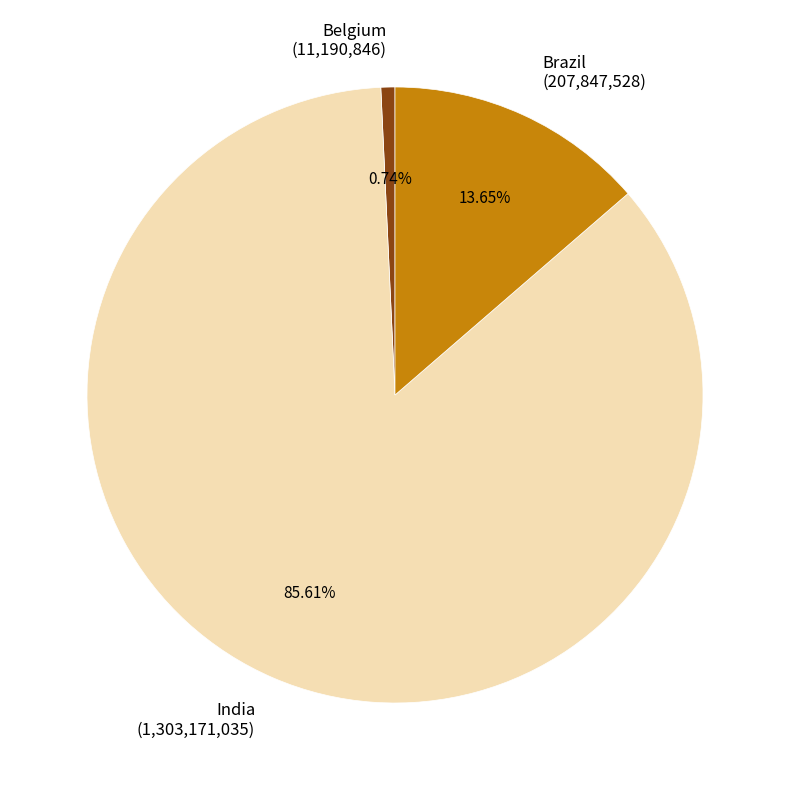

How many slices are in this pie chart?

3